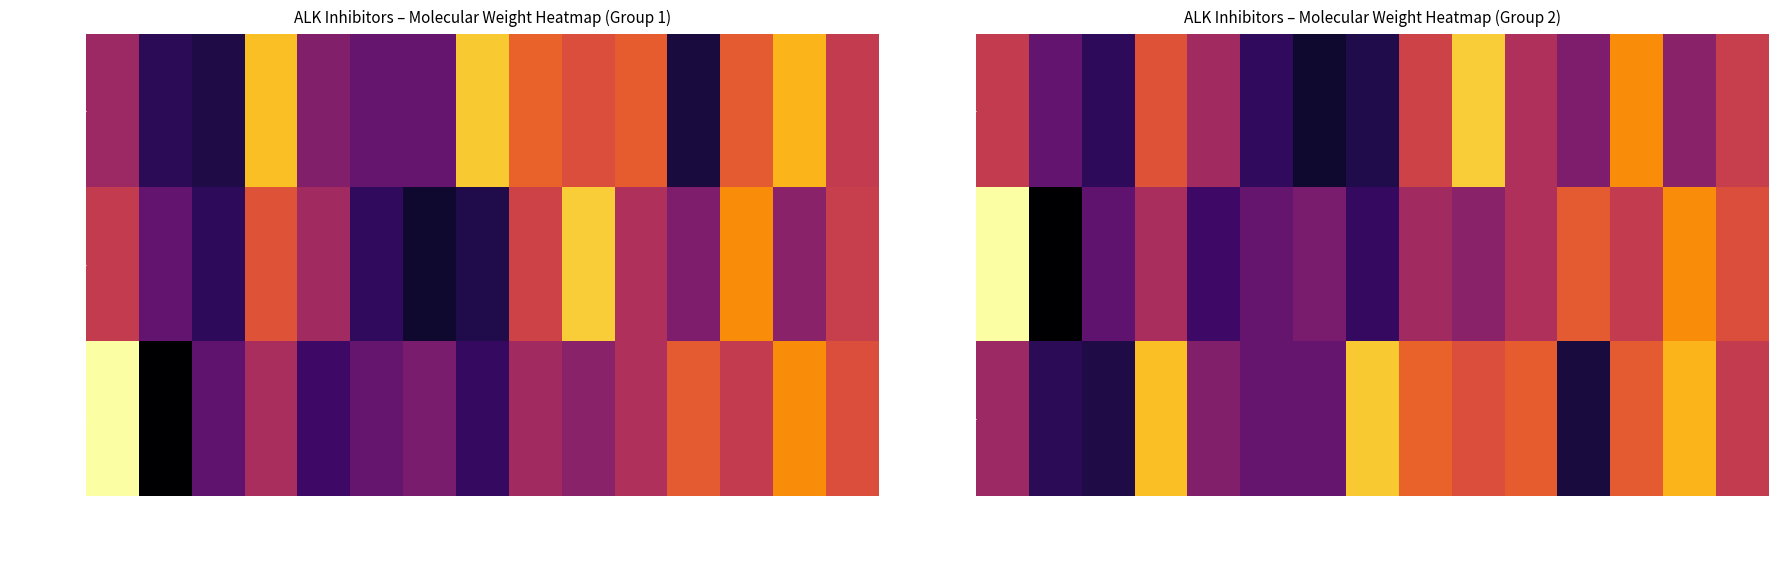

What is the minimum value shown in the chart?

371.4